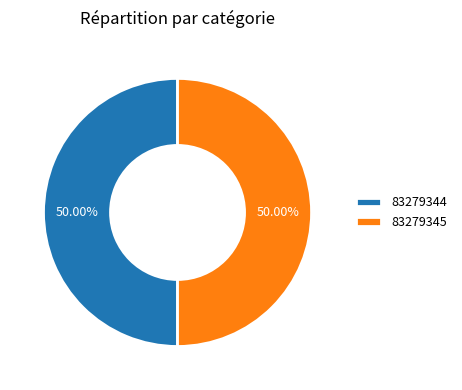

True or false: 83279344 accounts for 64% of the total.

False